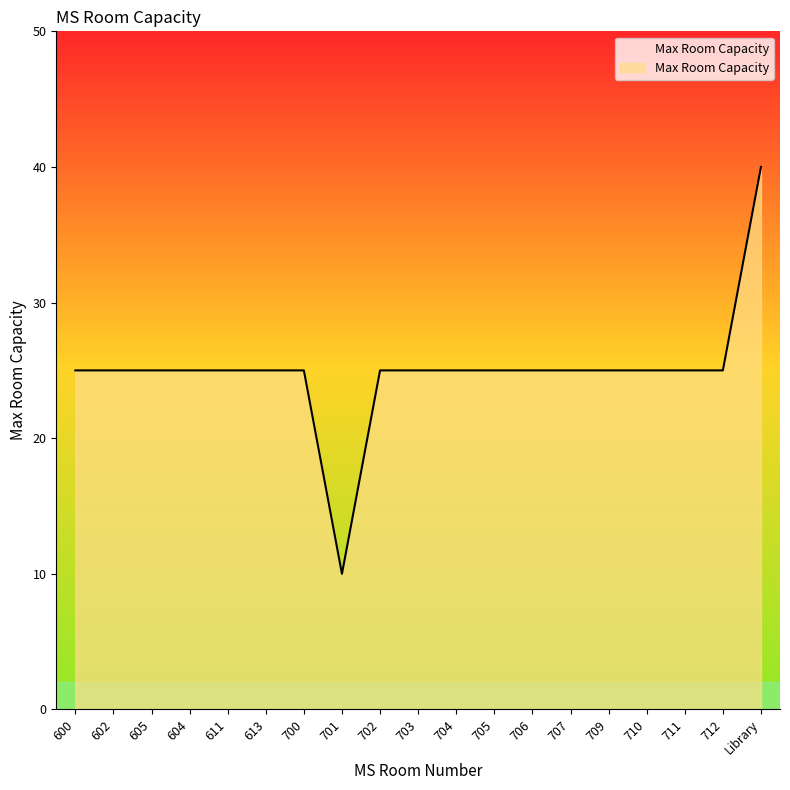

What position from the left is 707?

14